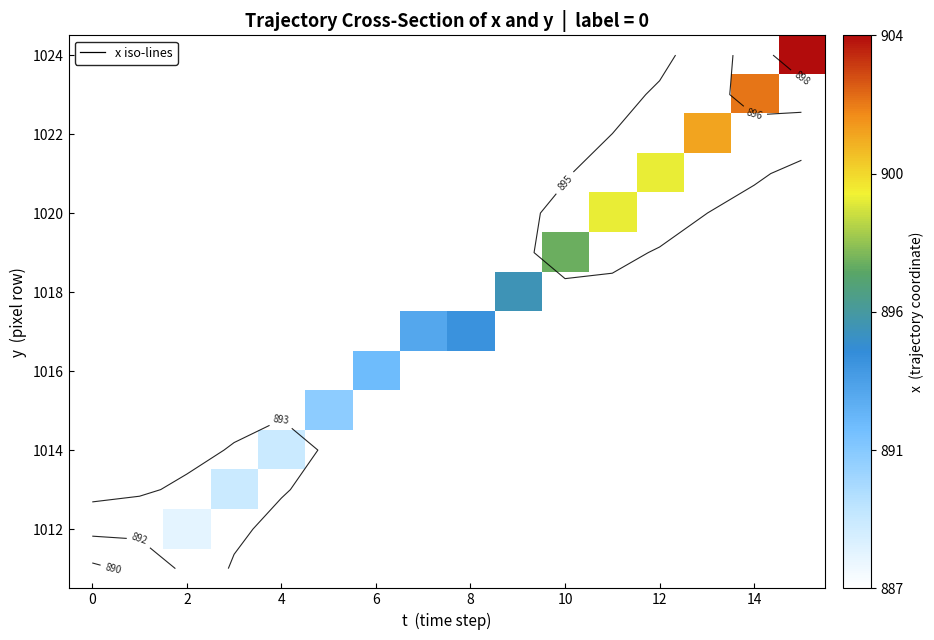

At how many categories does at least one series exceed 897?

5